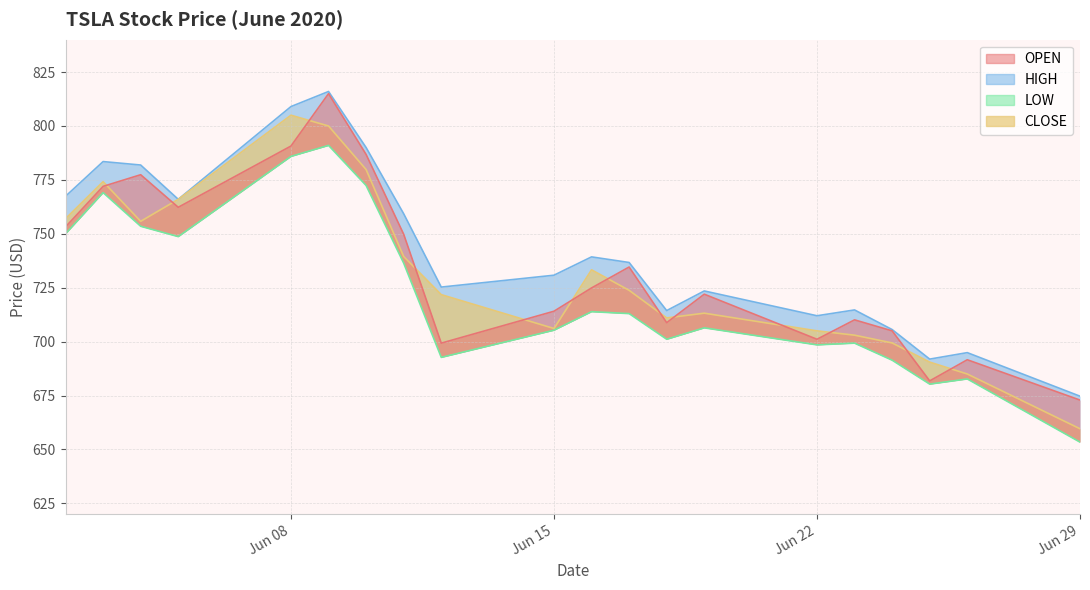

What is the lowest value of the OPEN series?

672.9